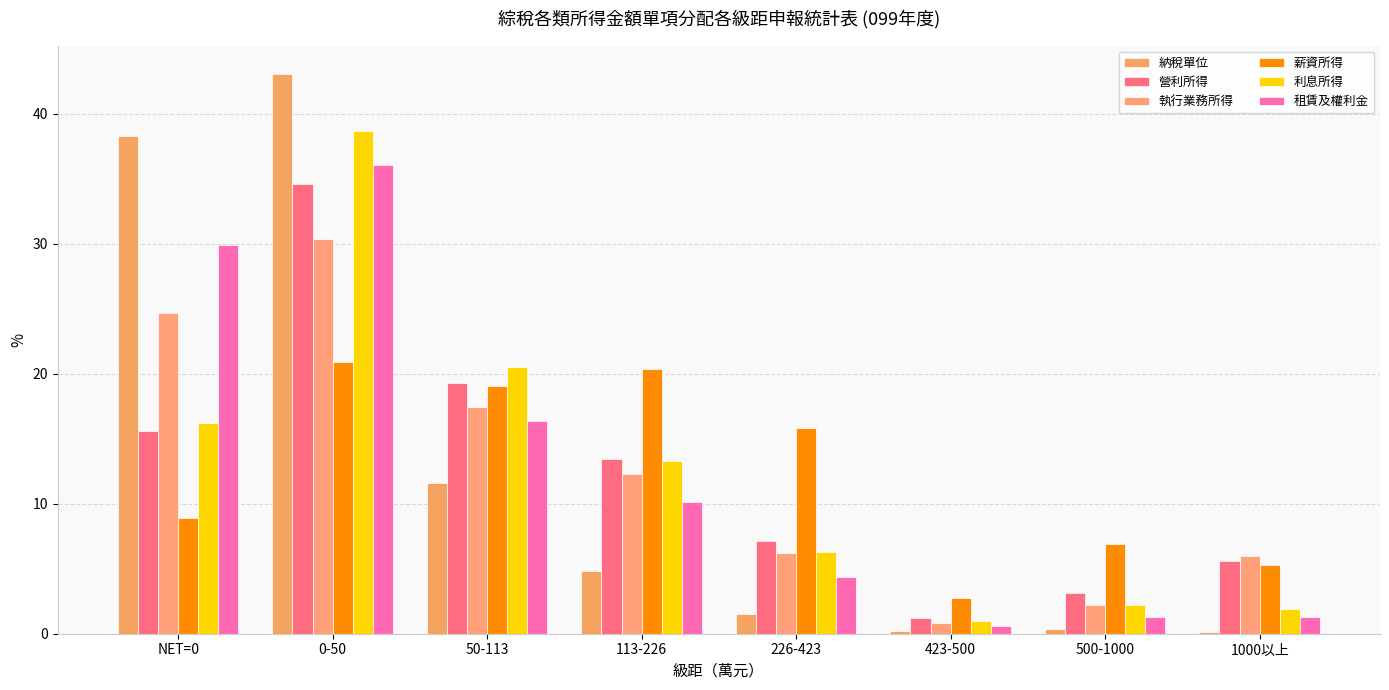

How many bars are there in total?

48